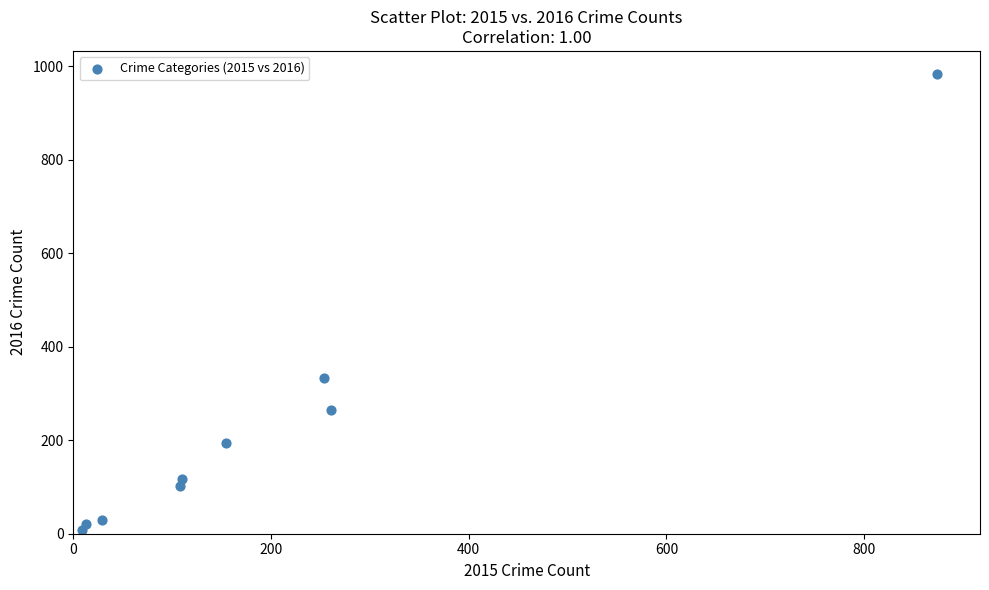

What is the range of Y values (max minus min)?

977